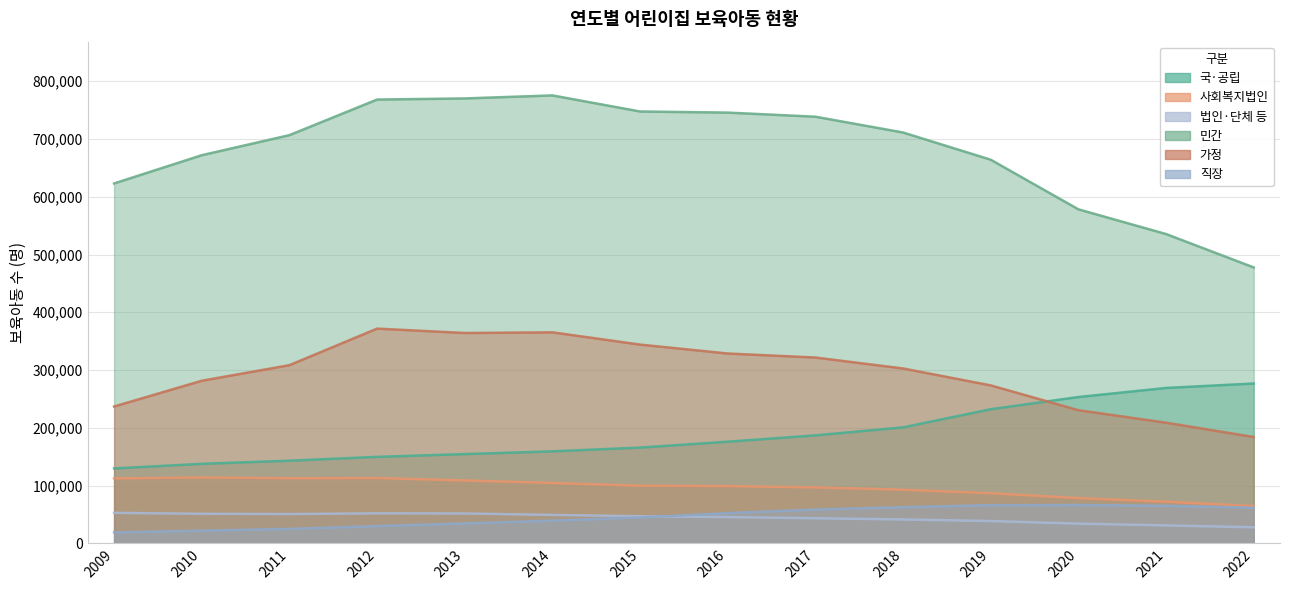

Where is 사회복지법인 nearest to the value 89278?

2019